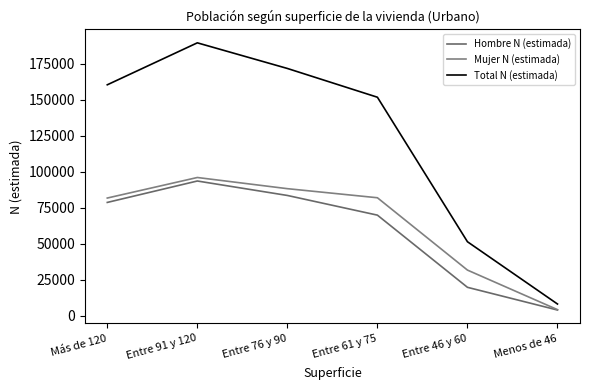

The value of Mujer N (estimada) at Entre 76 y 90 is 52962. True or false?

False